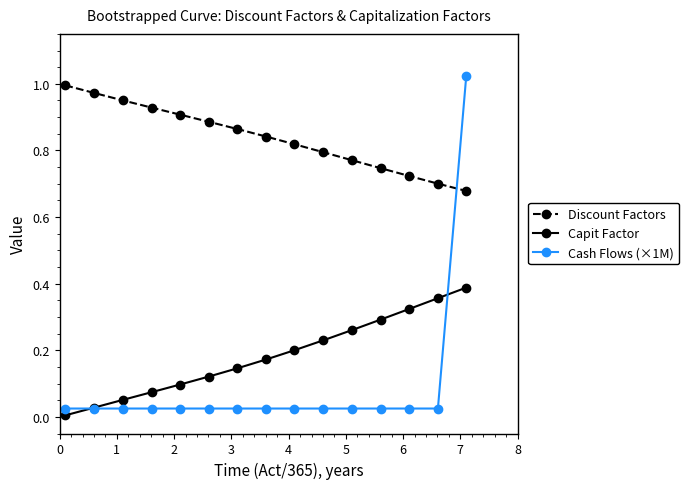

Which series has the largest range (max minus min)?

Cash Flows (×1M)